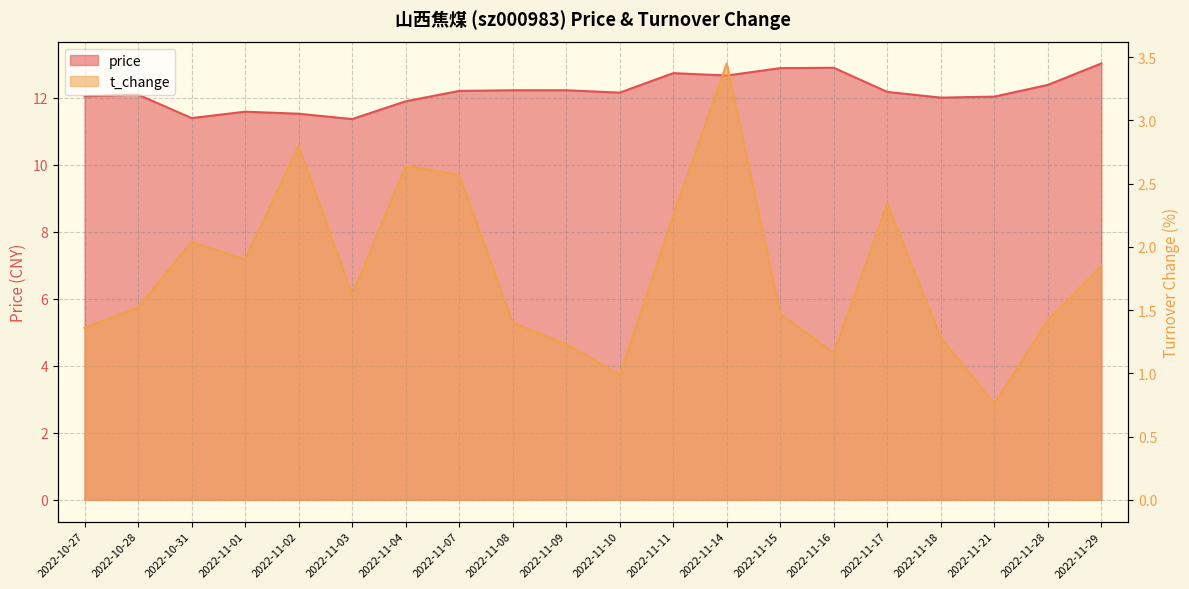

Which series has the largest range (max minus min)?

t_change